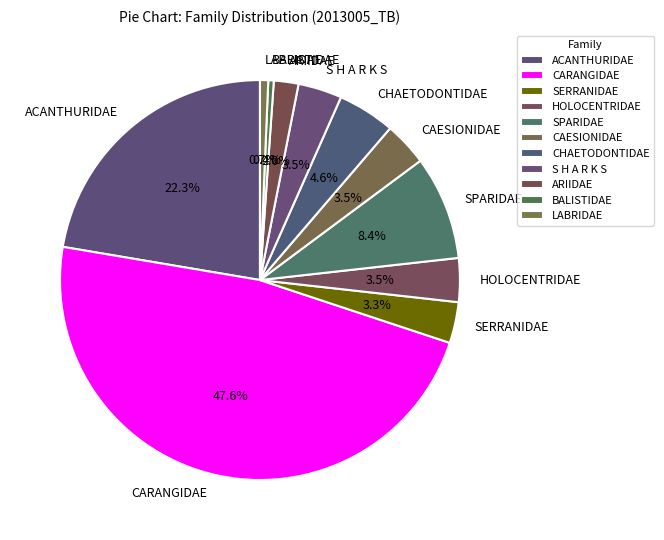

What is the largest slice in the pie chart?

CARANGIDAE